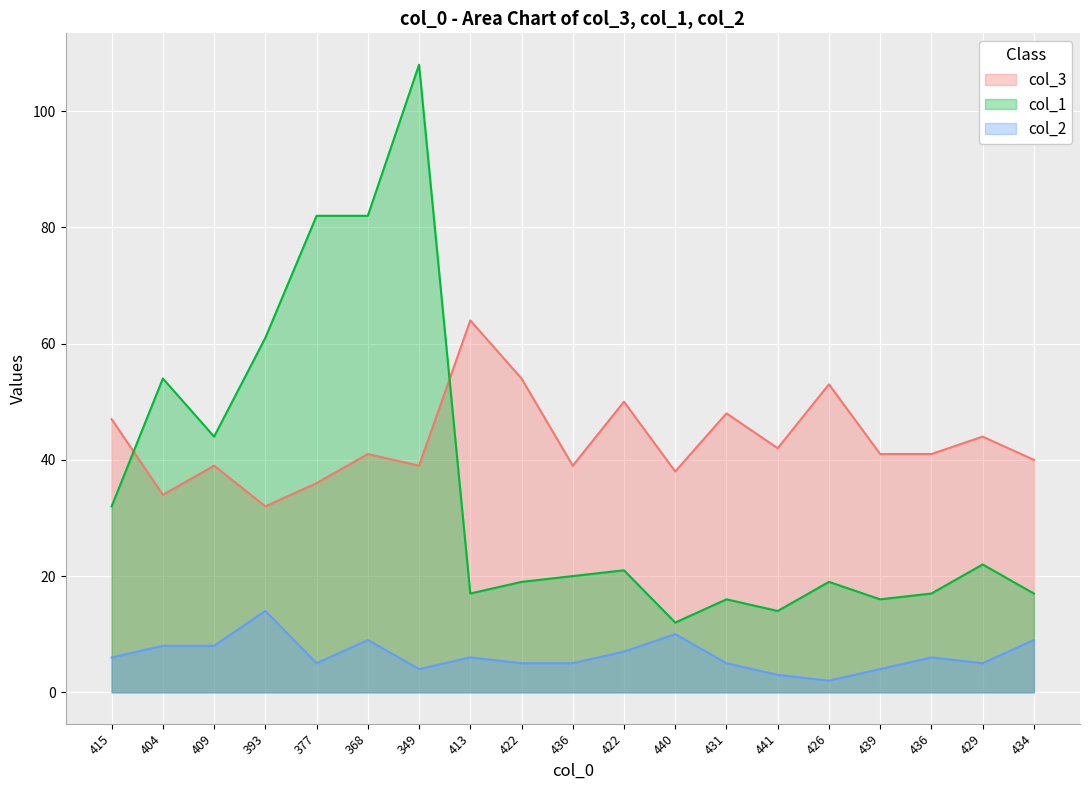

List the labels in order of col_1 value, smallest first.

440, 441, 431, 439, 413, 436, 434, 422, 426, 436, 422, 429, 415, 409, 404, 393, 377, 368, 349